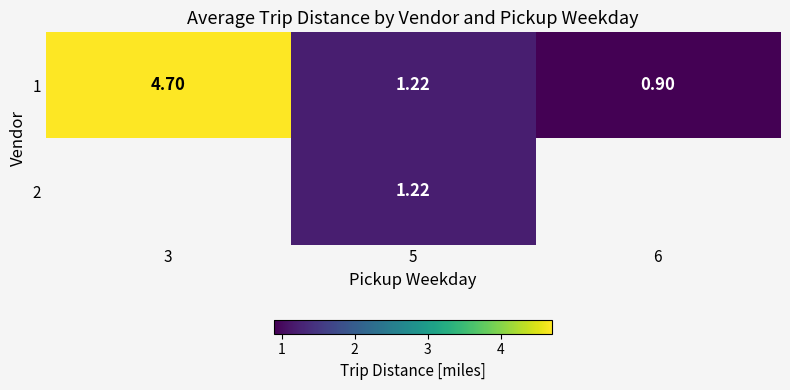

What is the greatest value displayed?

4.7